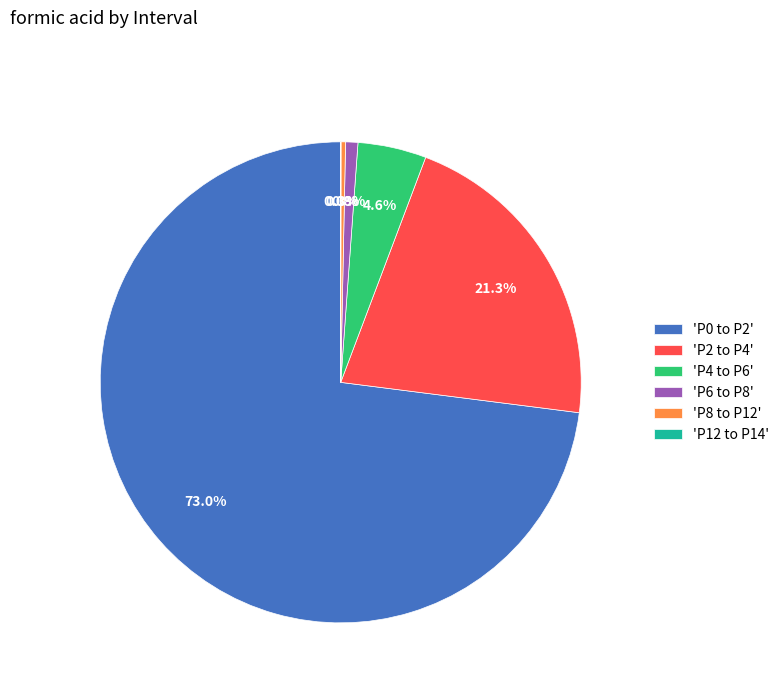

What portion of the pie excludes 'P0 to P2'?

27.0%